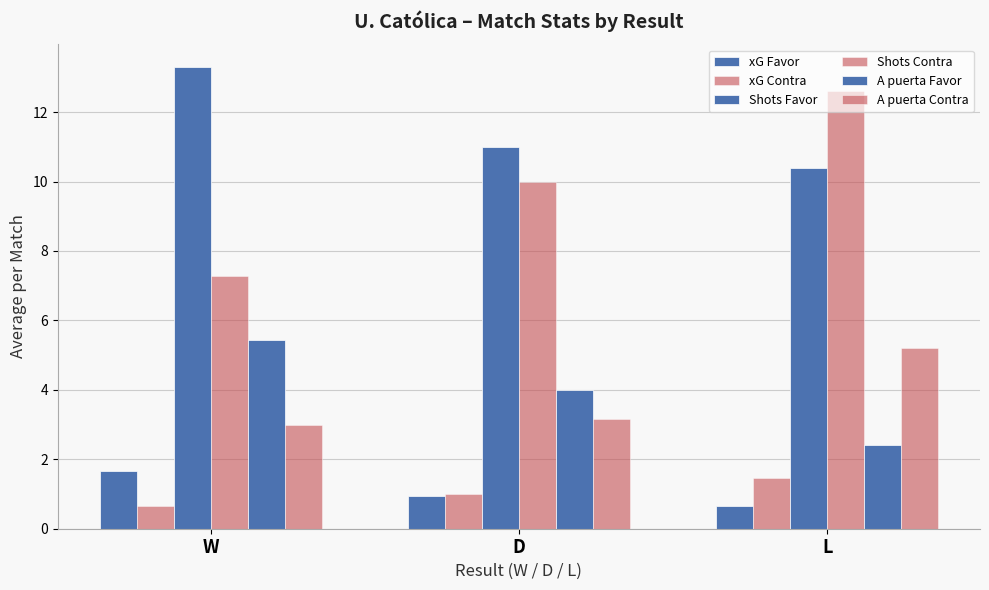

Rank the categories by xG Favor value from highest to lowest.

W, D, L